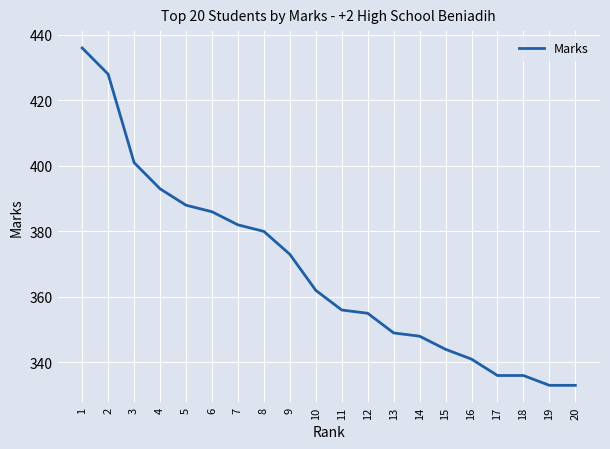

What is the sum of the values at 7 and 6?

768